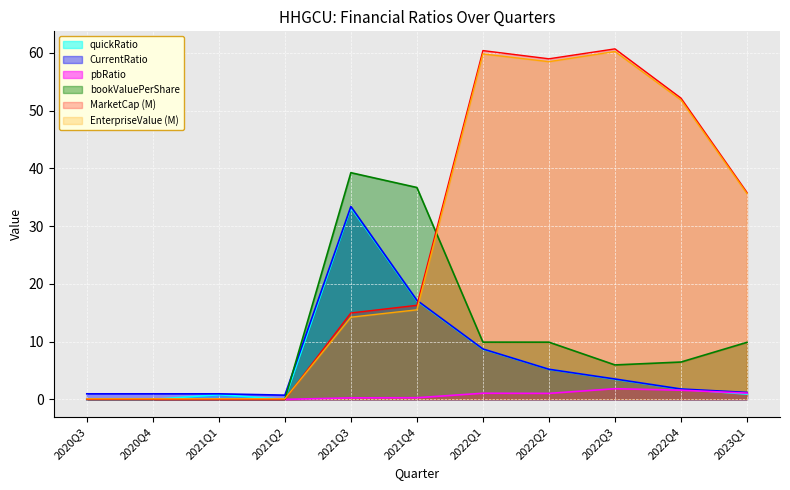

Which has a higher value, 2020Q4 or 2022Q3?

2022Q3